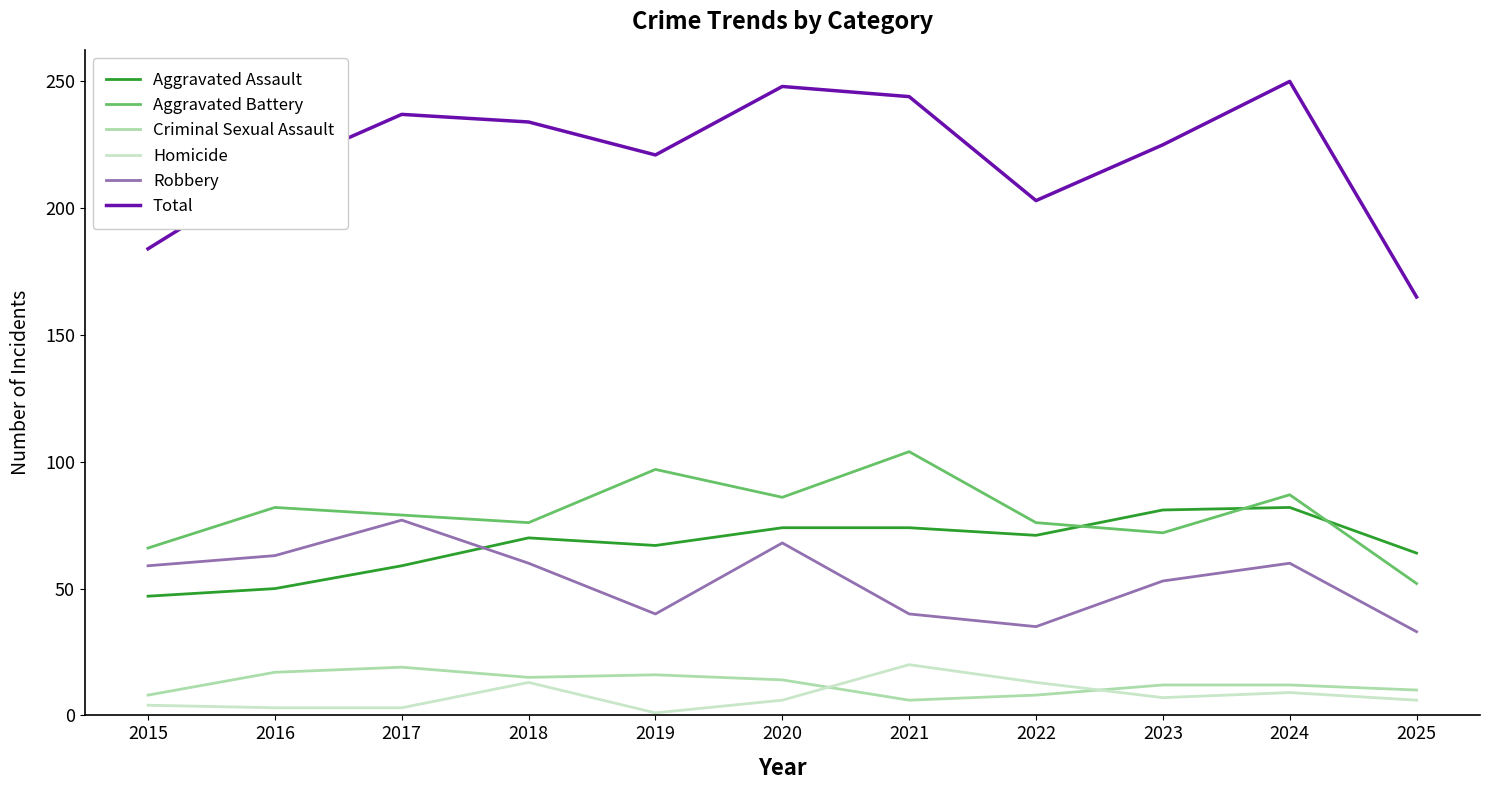

True or false: Aggravated Assault and Homicide intersect in this chart.

False